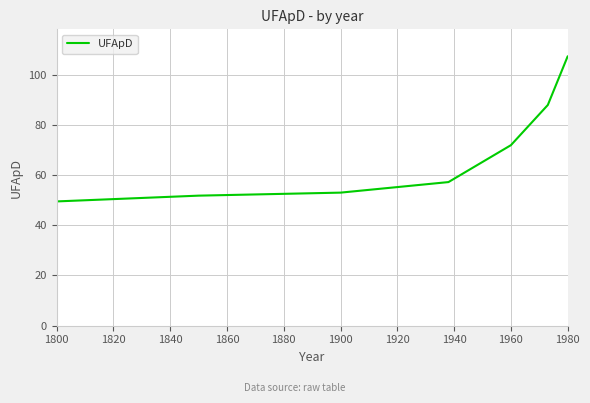

What is the minimum value shown in the chart?

49.5